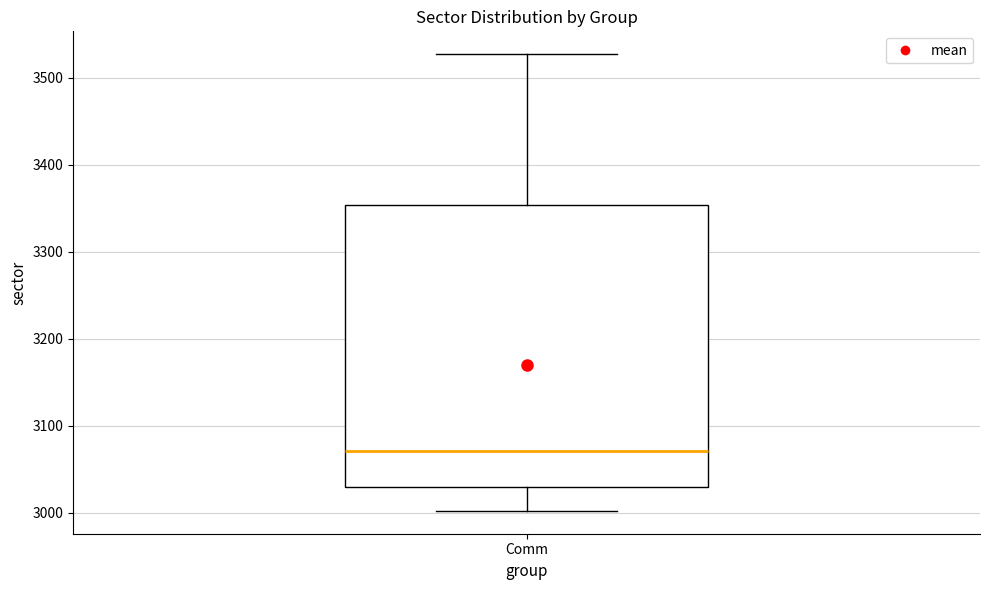

Read this box plot against the y-axis: the position of the median line, the range covered by the box, and the ends of both whiskers. The values are not printed on the chart, so give them approximately, as read against the axis.

median 3070, box 3030 to 3350, whiskers 3000 to 3530